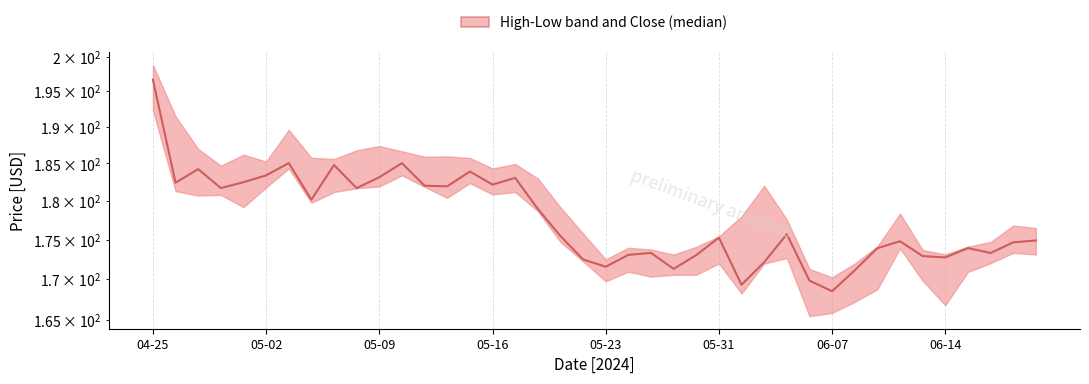

Approximately how many times larger is the value at 28 compared to 17?

1.0